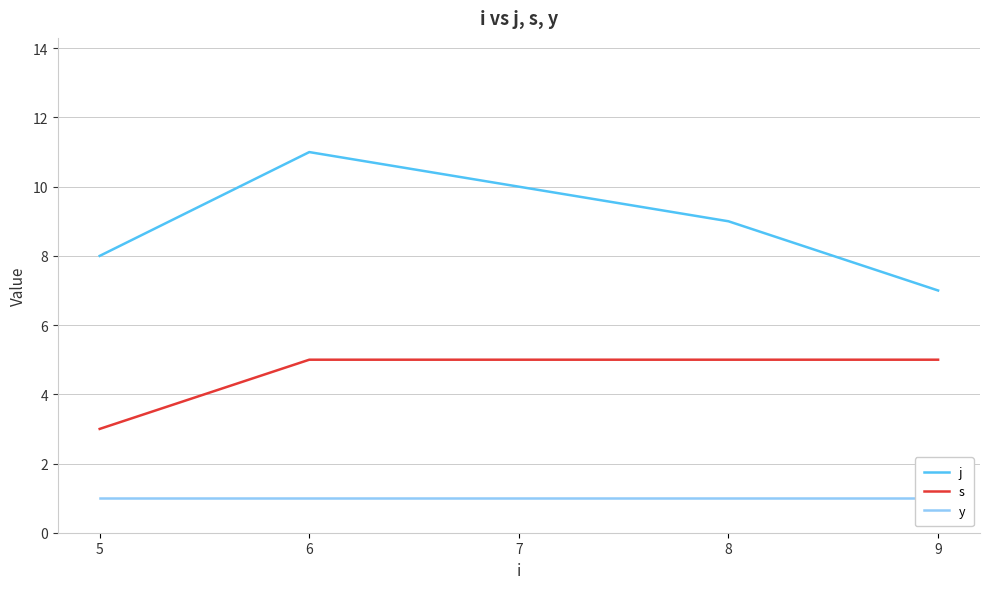

Between 8 and 9, which series saw the biggest shift?

j